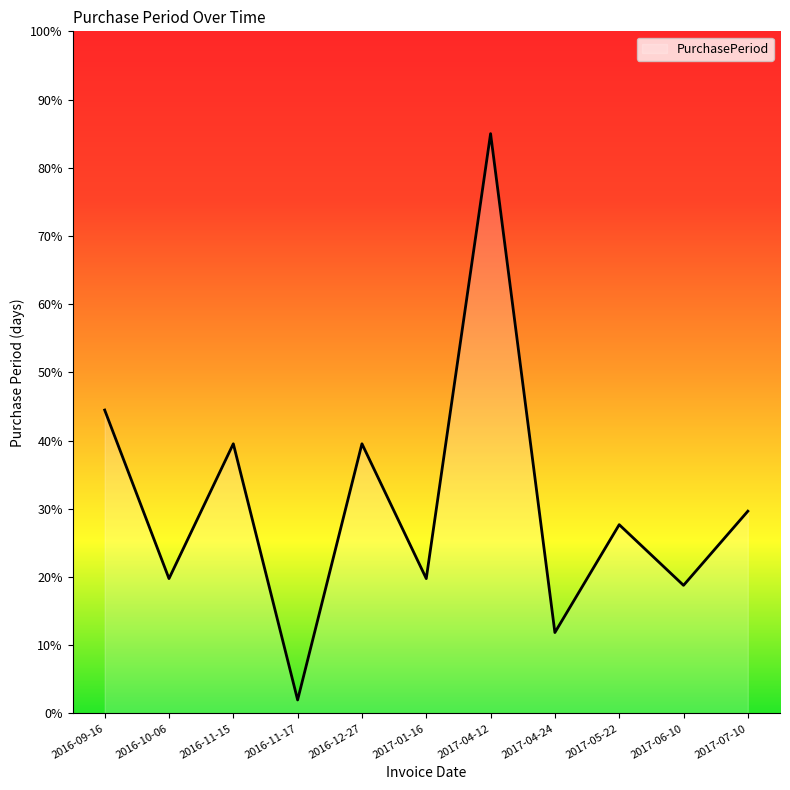

The chart shows a value of 18.8 at 2017-06-10. True or false?

True